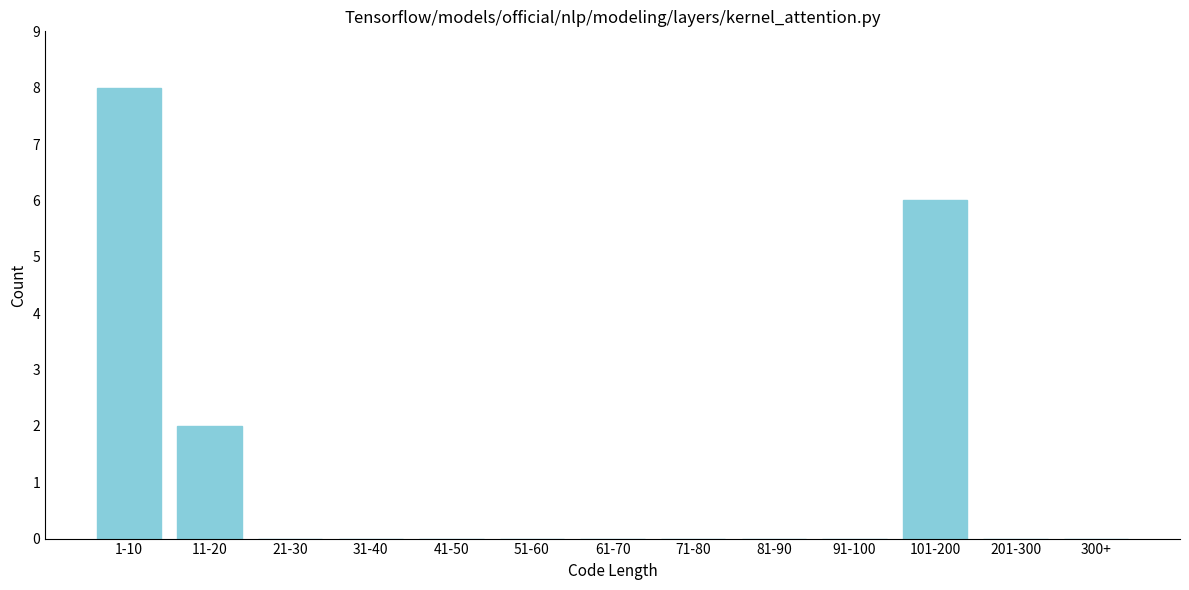

Reading right to left, list all the values displayed in this chart.

300+=0	201-300=0	101-200=6	91-100=0	81-90=0	71-80=0	61-70=0	51-60=0	41-50=0	31-40=0	21-30=0	11-20=2	1-10=8